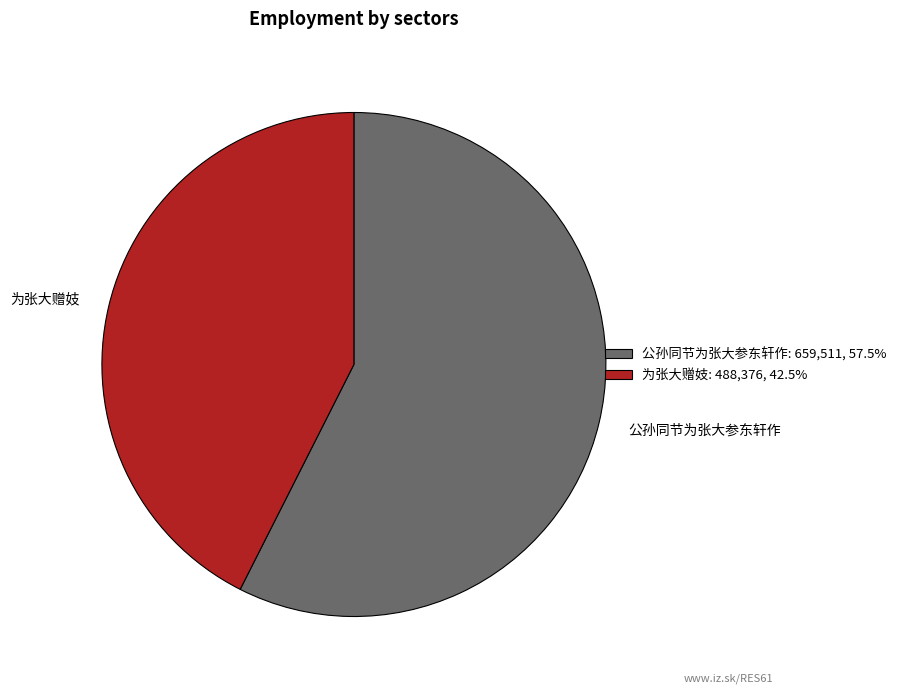

Which slice is the smallest?

为张大赠妓